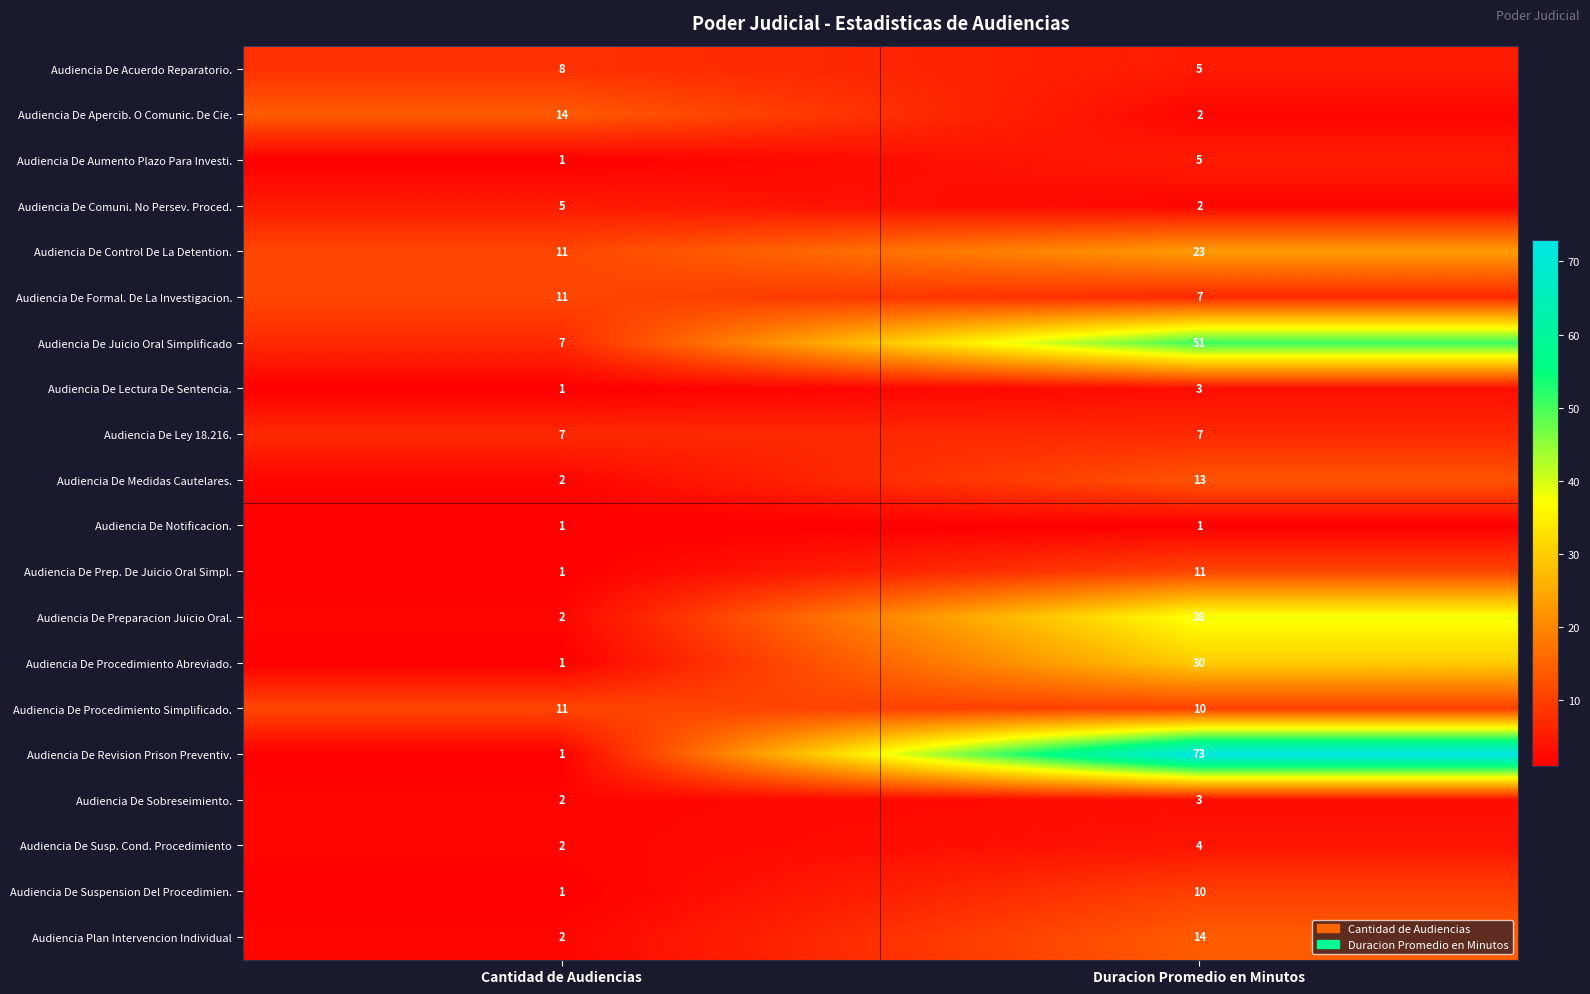

At how many categories does at least one series exceed 70?

1